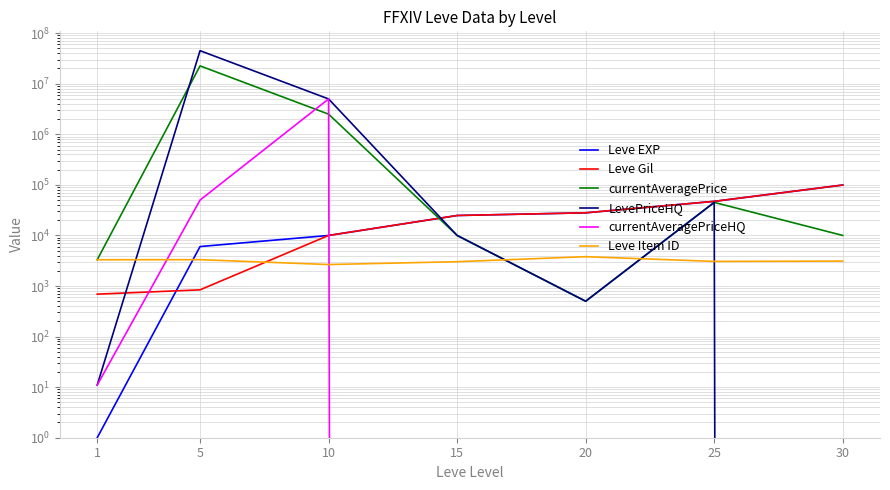

How many values in the LevePriceHQ series are below 10000?

3